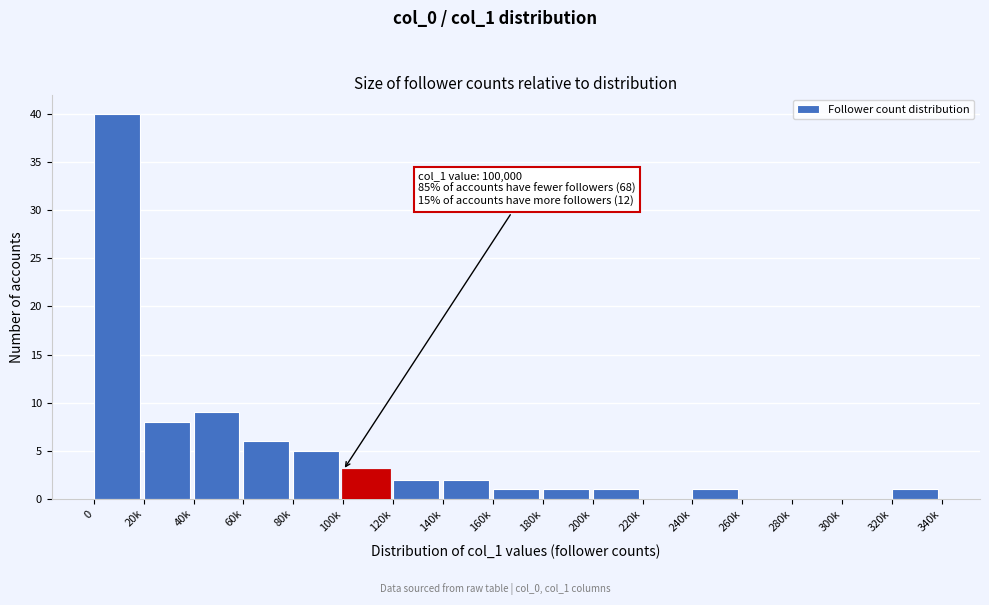

Reading right to left, what are all the values shown in this chart?

320k=1	300k=0	280k=0	260k=0	240k=1	220k=0	200k=1	180k=1	160k=1	140k=2	120k=2	100k=3	80k=5	60k=6	40k=9	20k=8	0=40